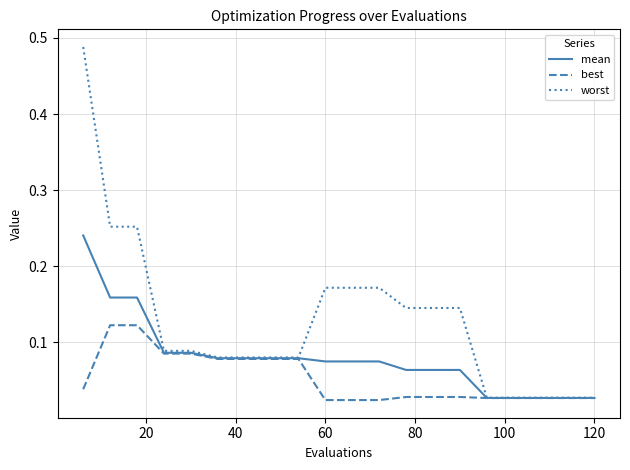

How many lines are shown in the chart?

3